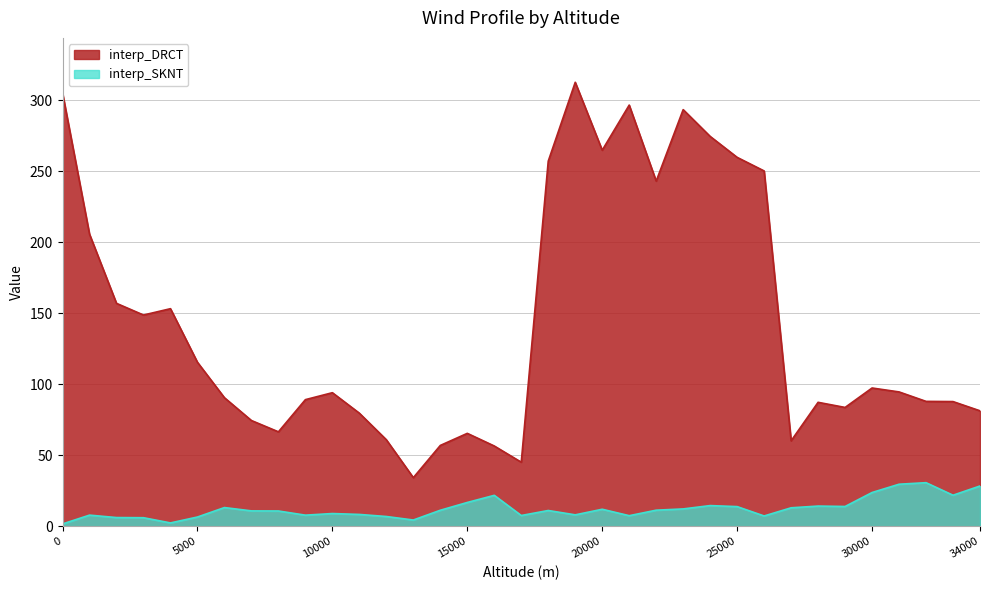

List the series in order of their overall mean, highest first.

interp_DRCT, interp_SKNT